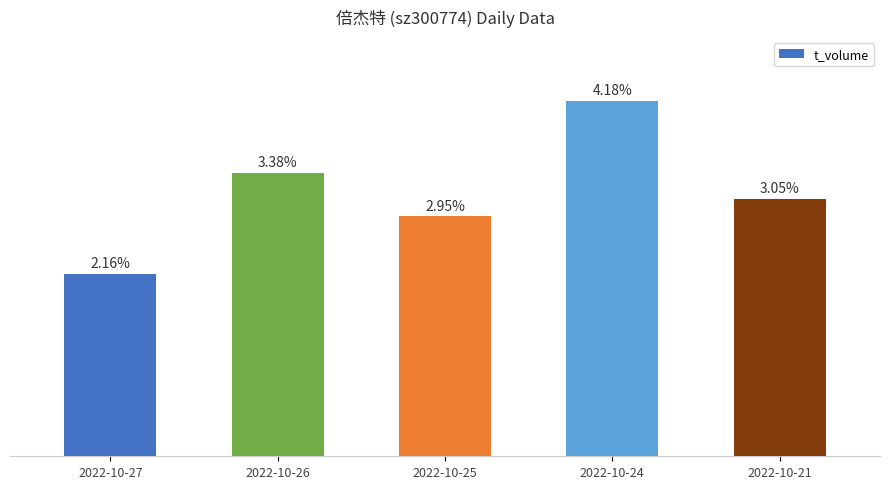

Does the chart contain any negative values?

No